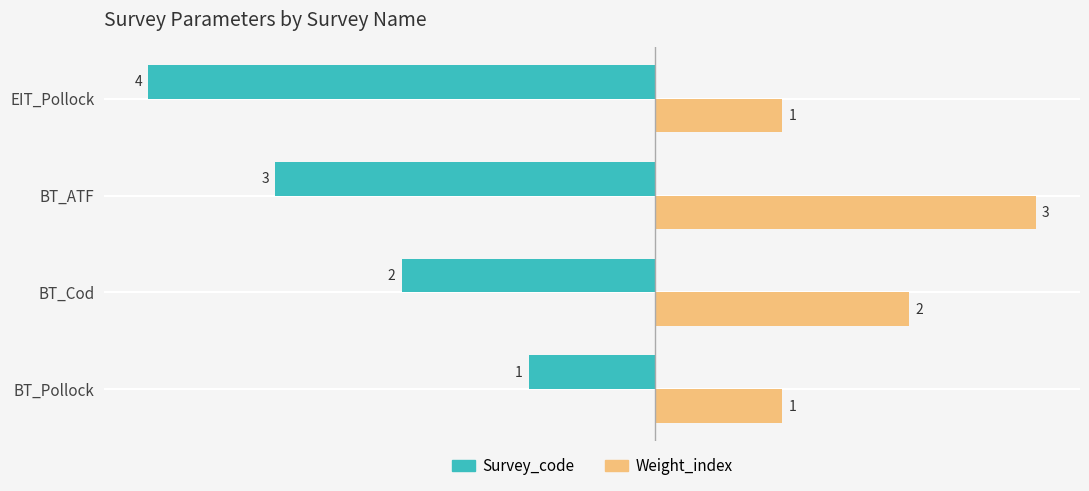

Rank the series by their average value, from lowest to highest.

Survey_code, Weight_index